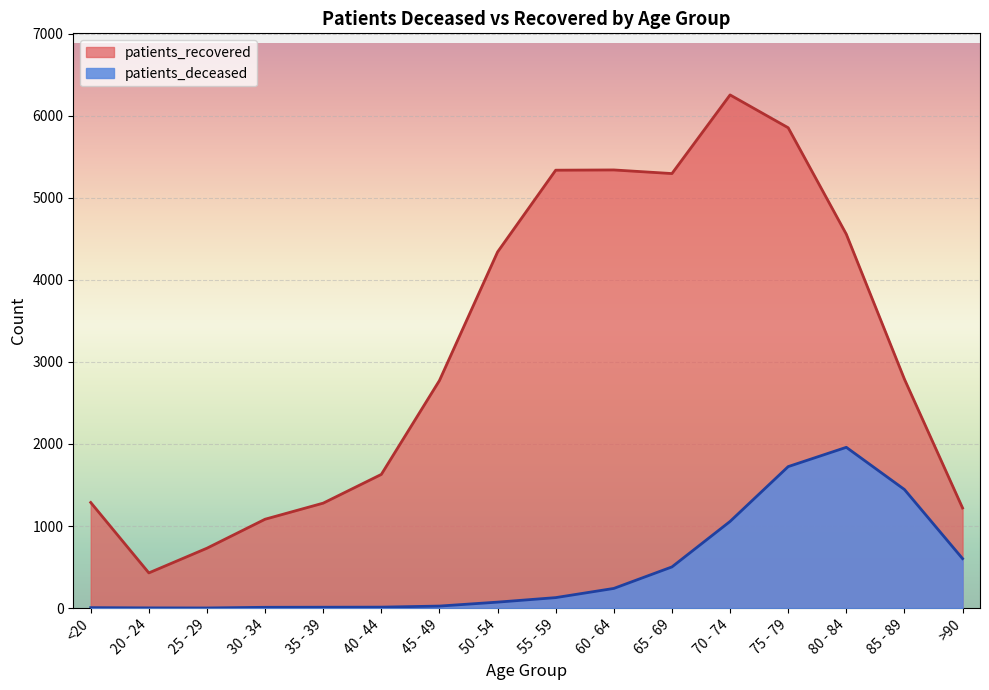

Where is the first local maximum for patients_recovered?

60 - 64